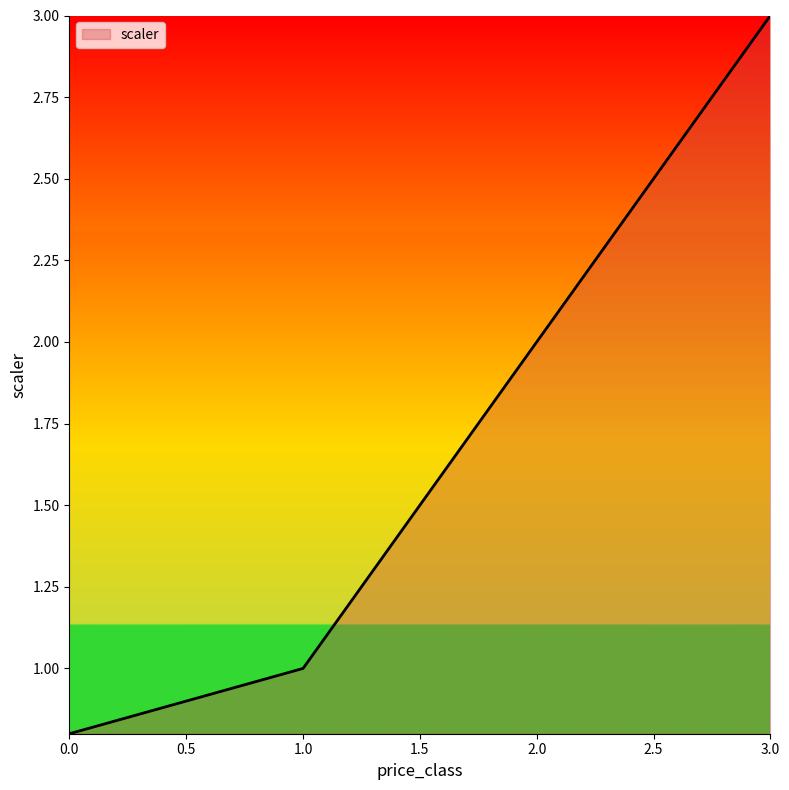

The chart shows a value of 1.4 at 1.0. True or false?

False